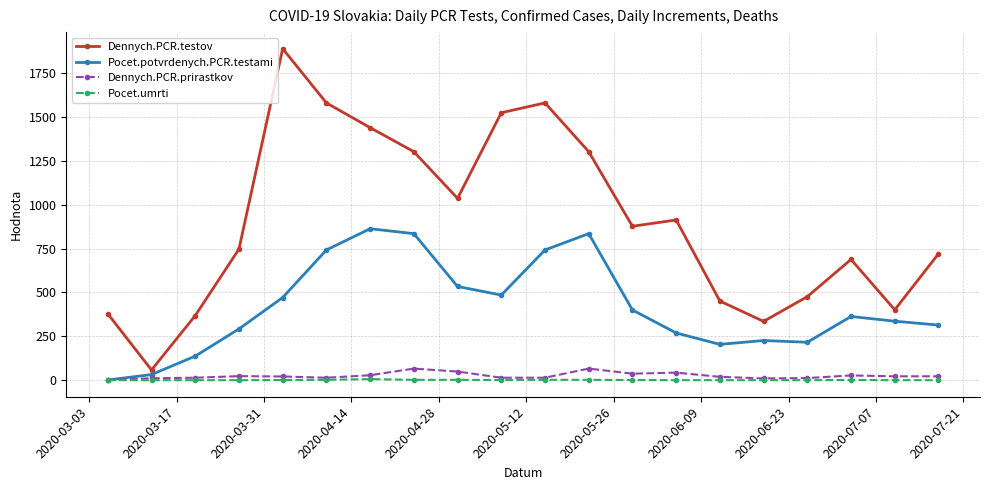

What is the lowest value of the Dennych.PCR.prirastkov series?

1